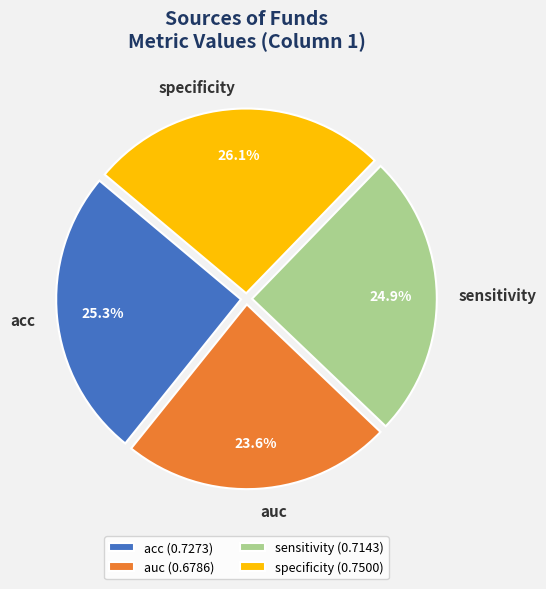

How many slices are in this pie chart?

4